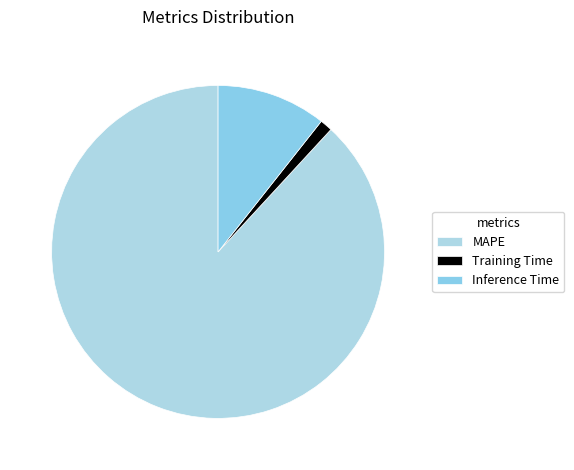

How many slices are in this pie chart?

3